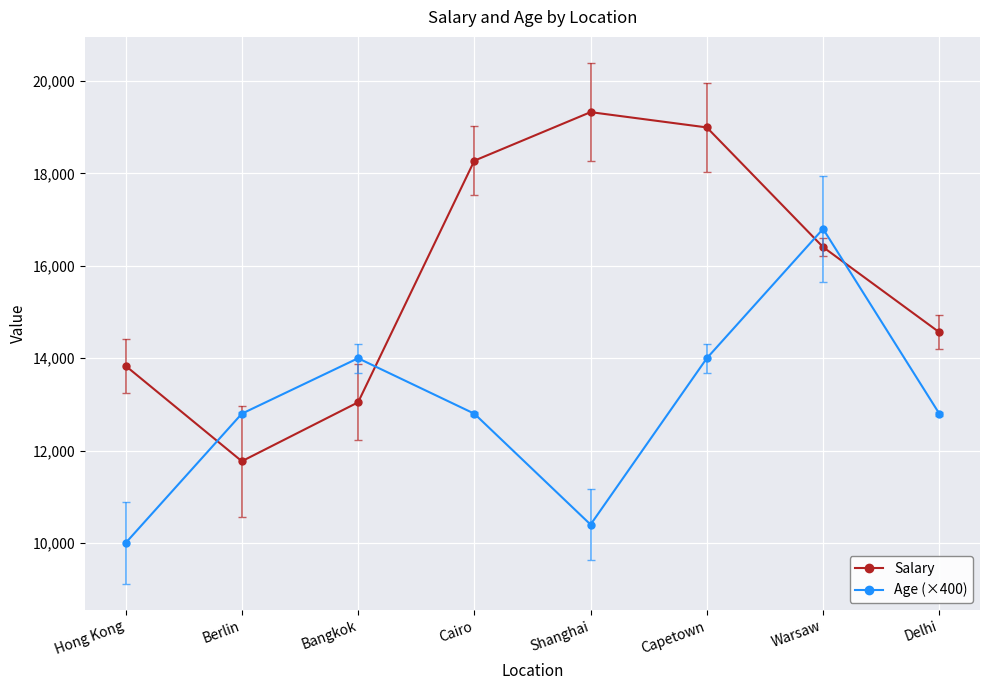

True or false: Salary has a value of 13836 at Hong Kong.

True